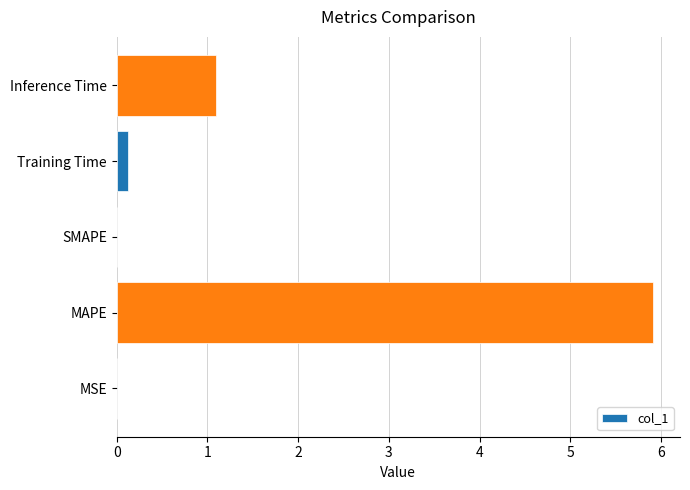

The value at Inference Time is 1.1. True or false?

True